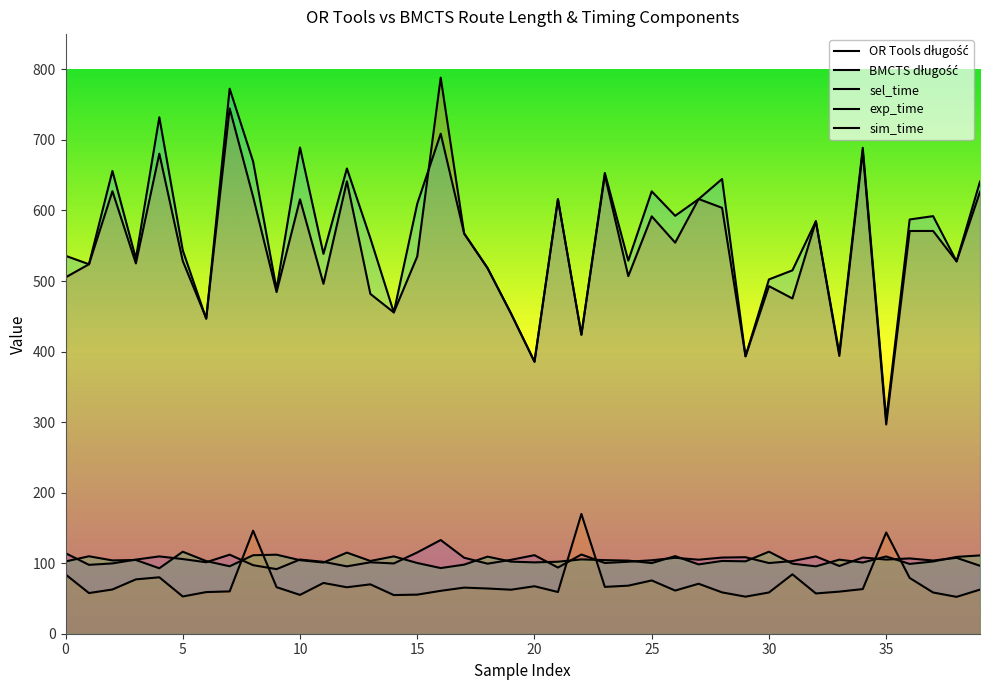

At how many categories does at least one series exceed 174?

40